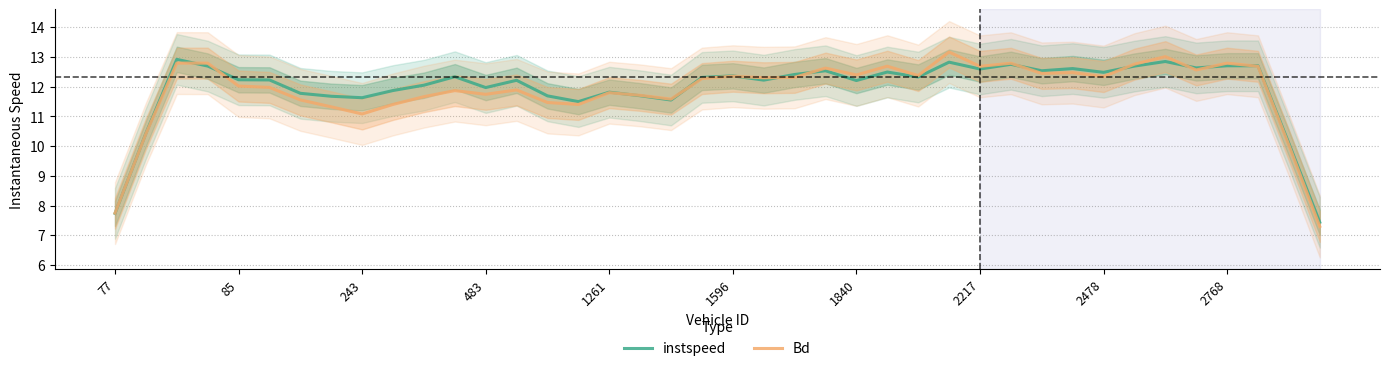

What position from the right is 10?

30